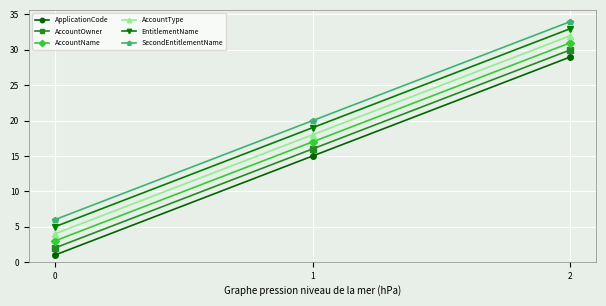

Count the number of categories in the chart.

3